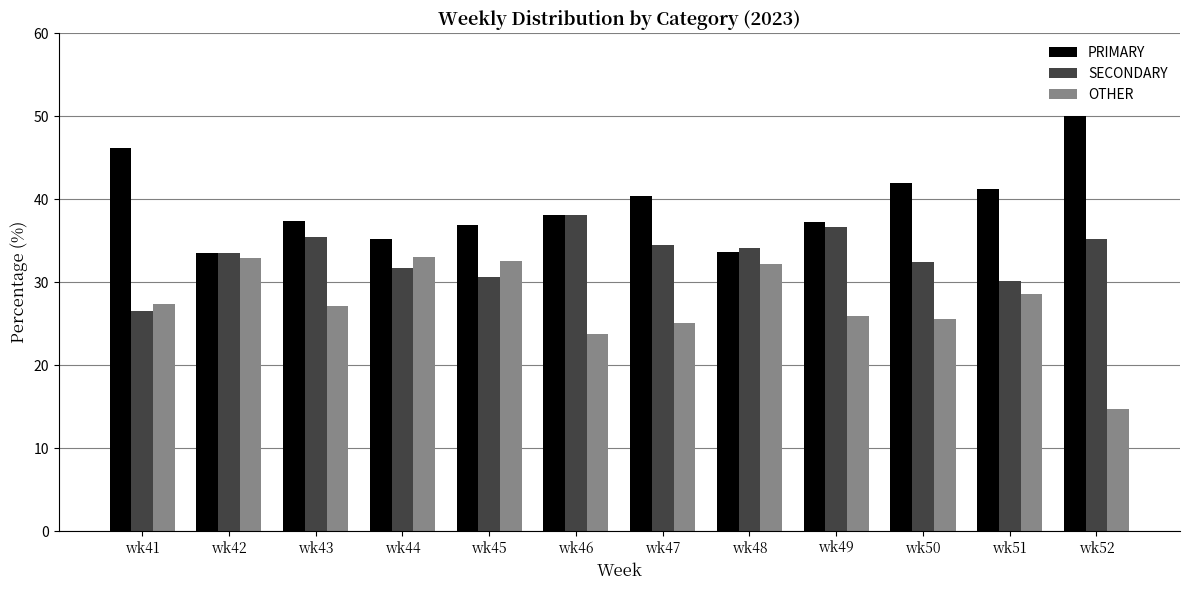

Read the OTHER value at wk48.

32.2